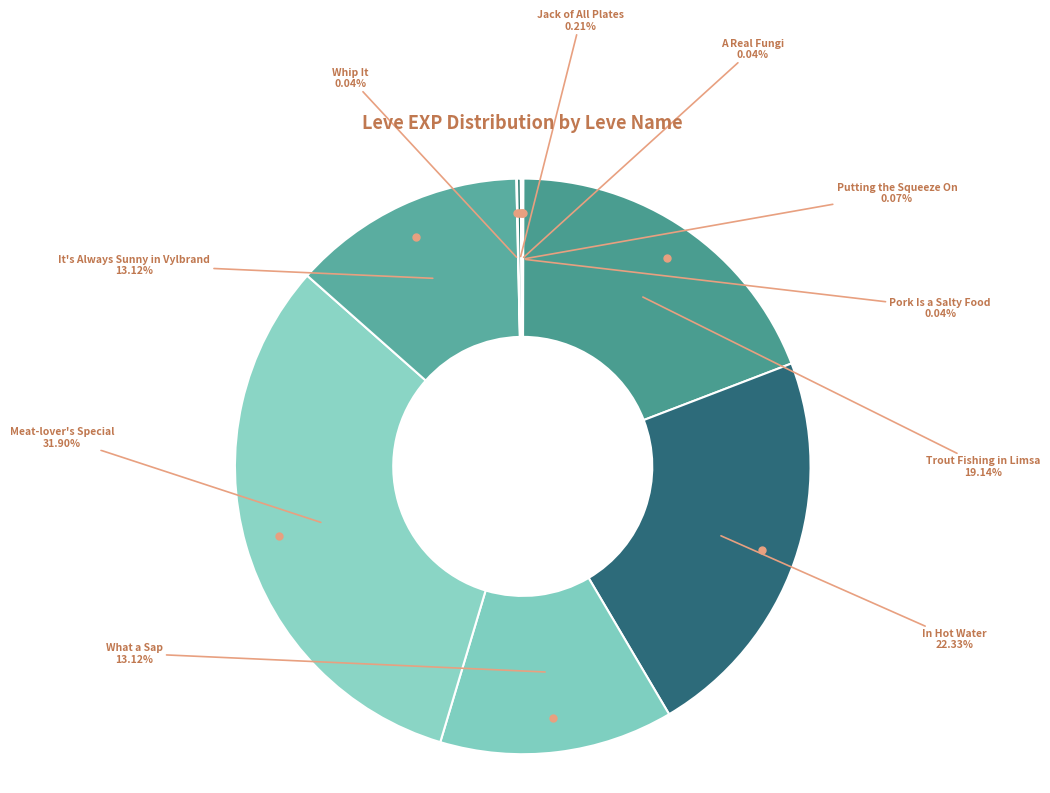

Which has a higher value, What a Sap or Trout Fishing in Limsa?

Trout Fishing in Limsa